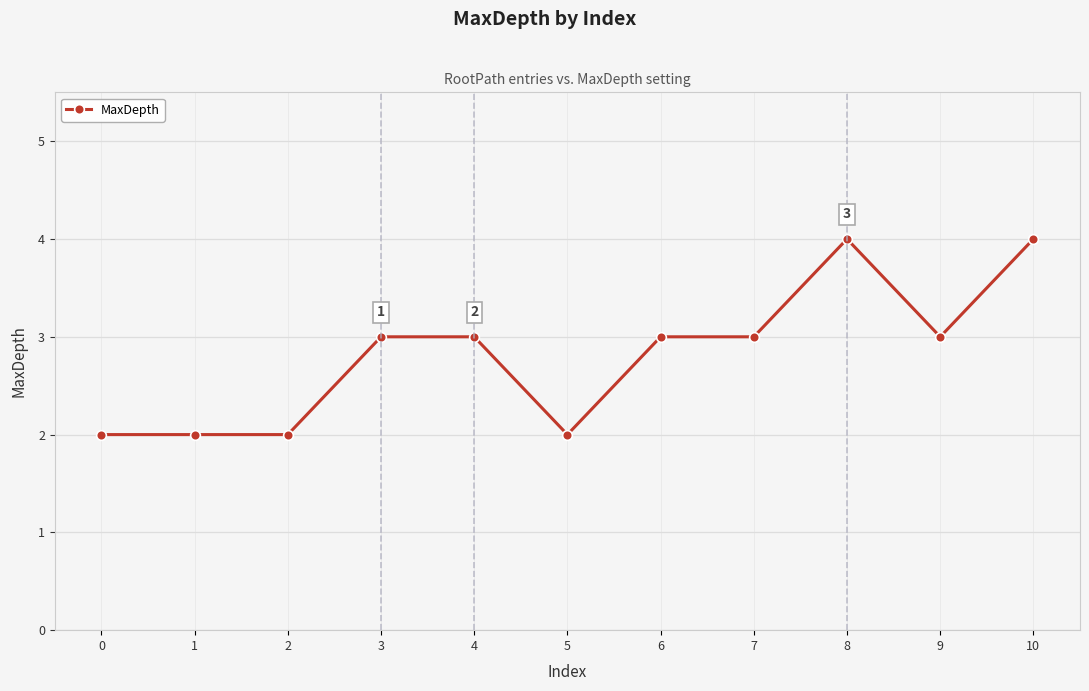

Reading right to left, transcribe all the data shown in this chart.

4	3	4	3	3	2	3	3	2	2	2